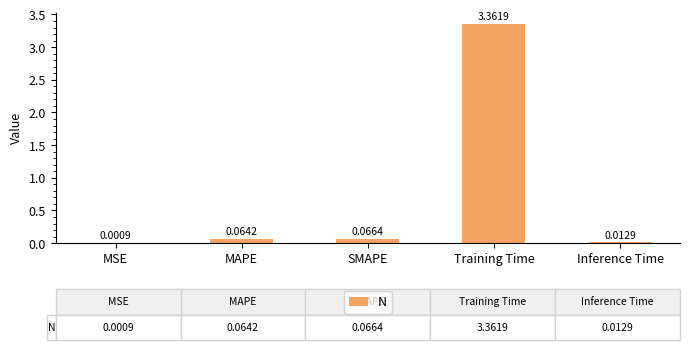

At which label is the value closest to 1?

SMAPE